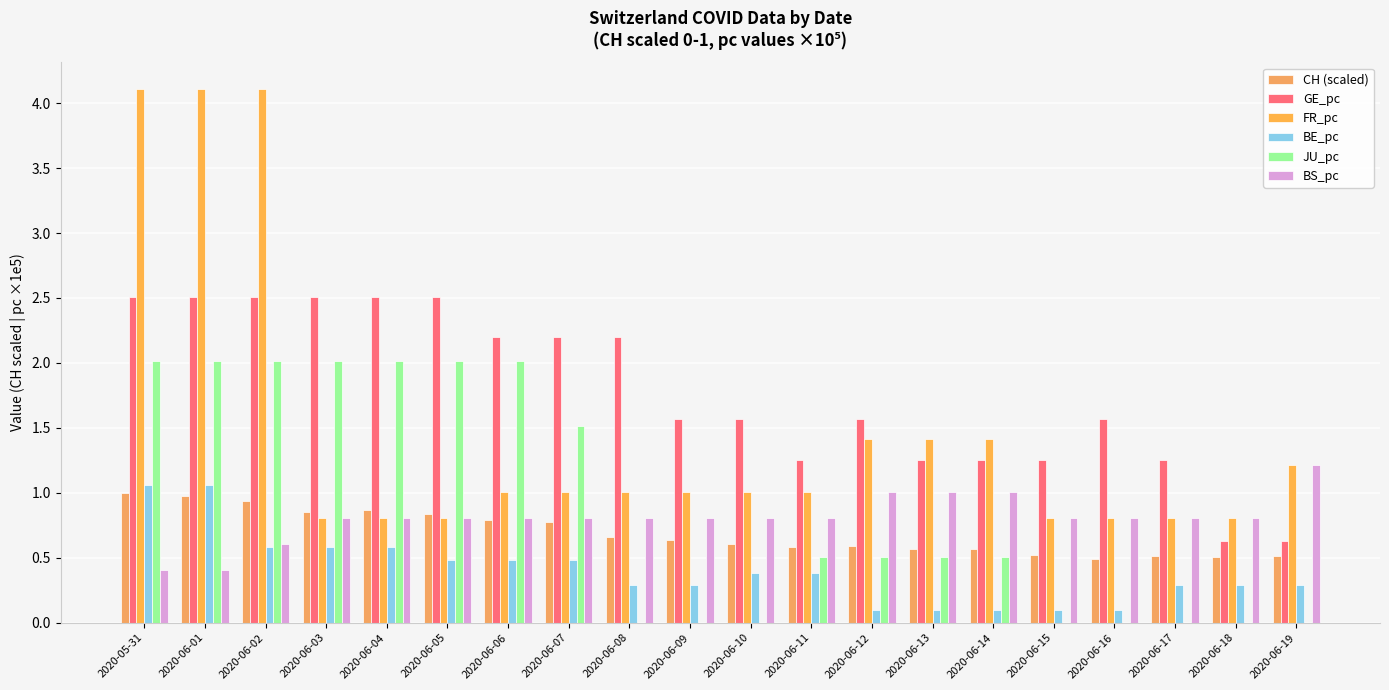

How many series are shown in this chart?

6